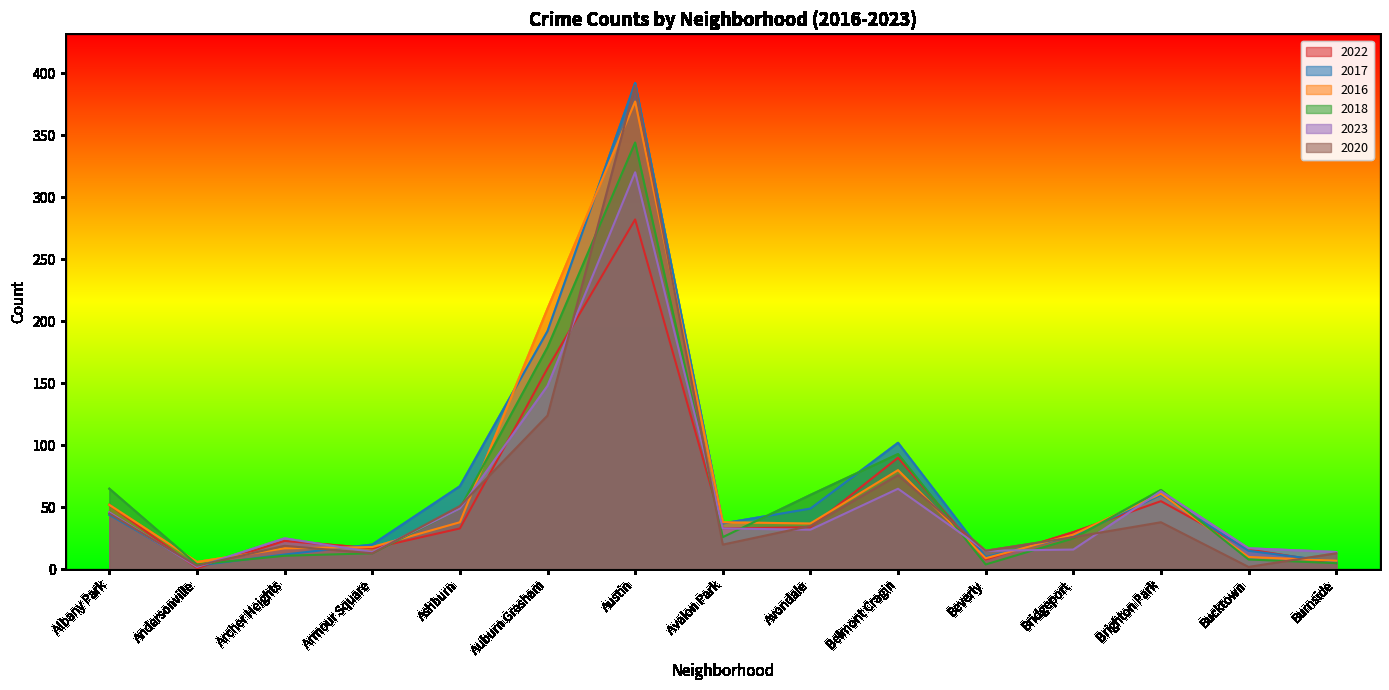

At how many categories does at least one series exceed 206?

2